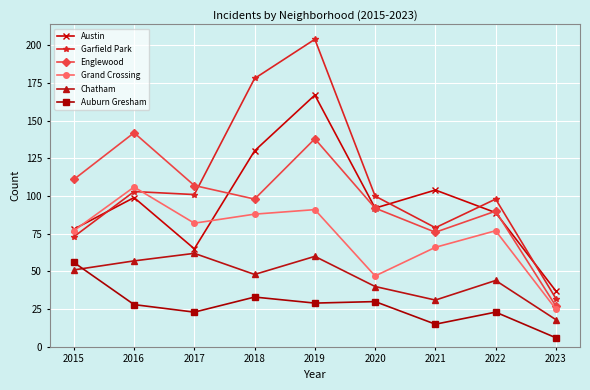

Is it true that Garfield Park equals 178 at 2018?

True